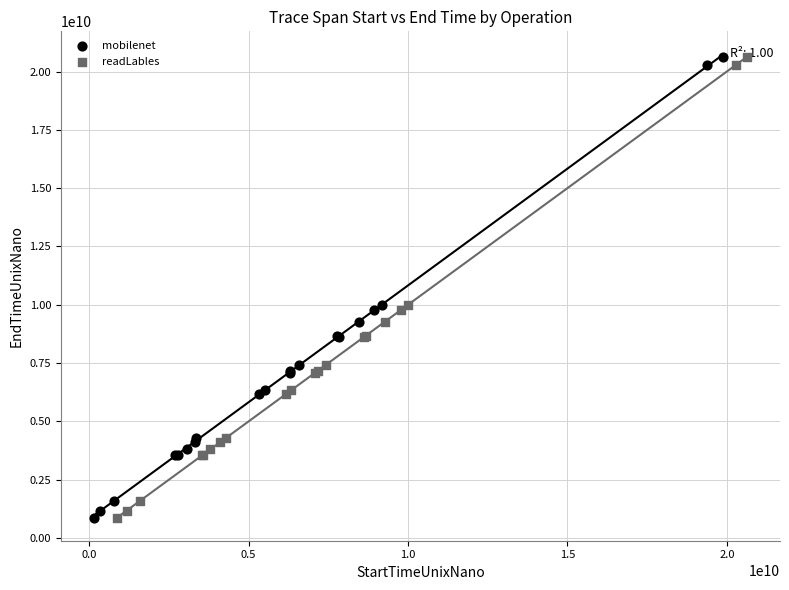

Which series has the widest spread of Y values?

mobilenet